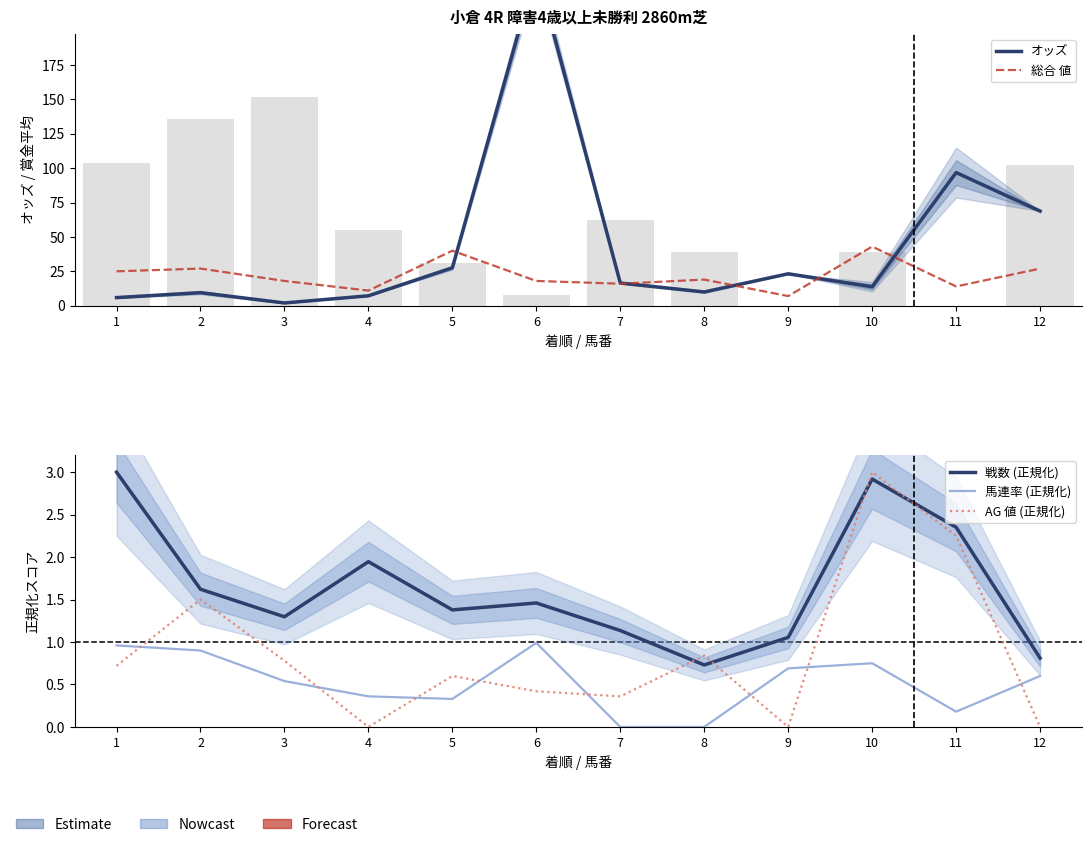

What is the difference between the AG 値 (正規化) values at 2 and 8?

0.7